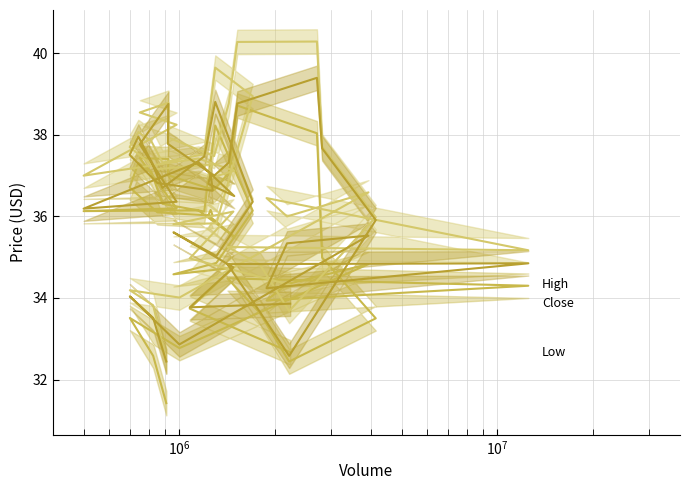

Count the number of data series in this chart.

3